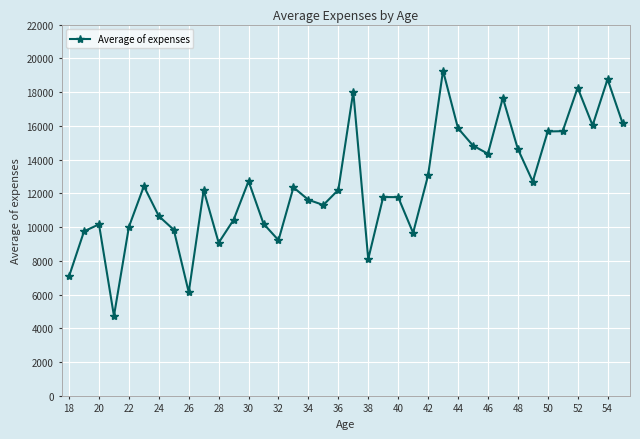

What is the average value?

12481.3